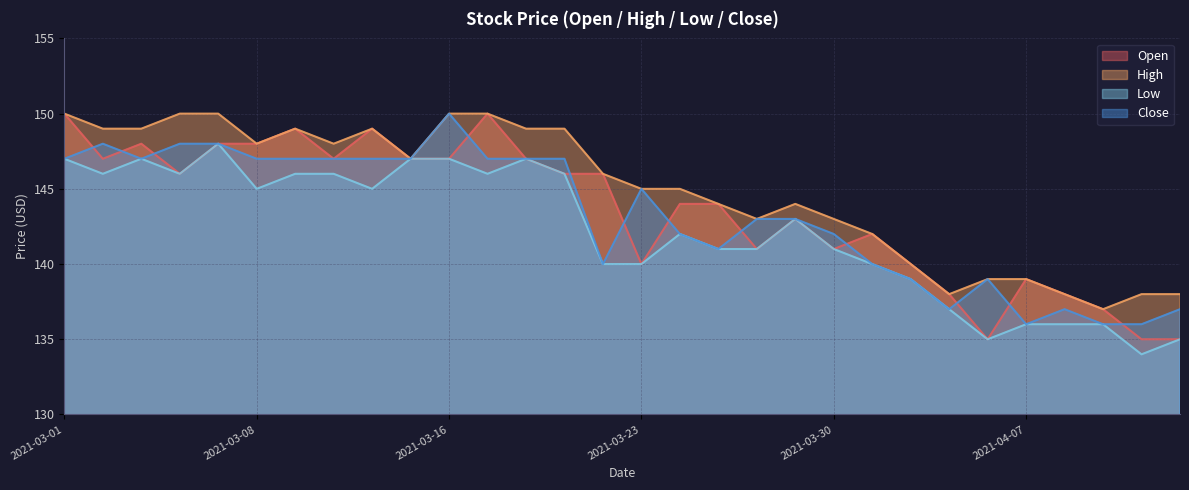

At which category is the sum across all series the highest?

2021-03-01